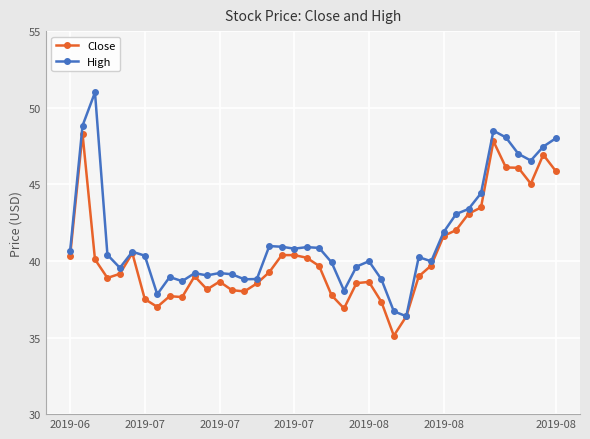

Does the chart display data point markers on the line(s)?

Yes